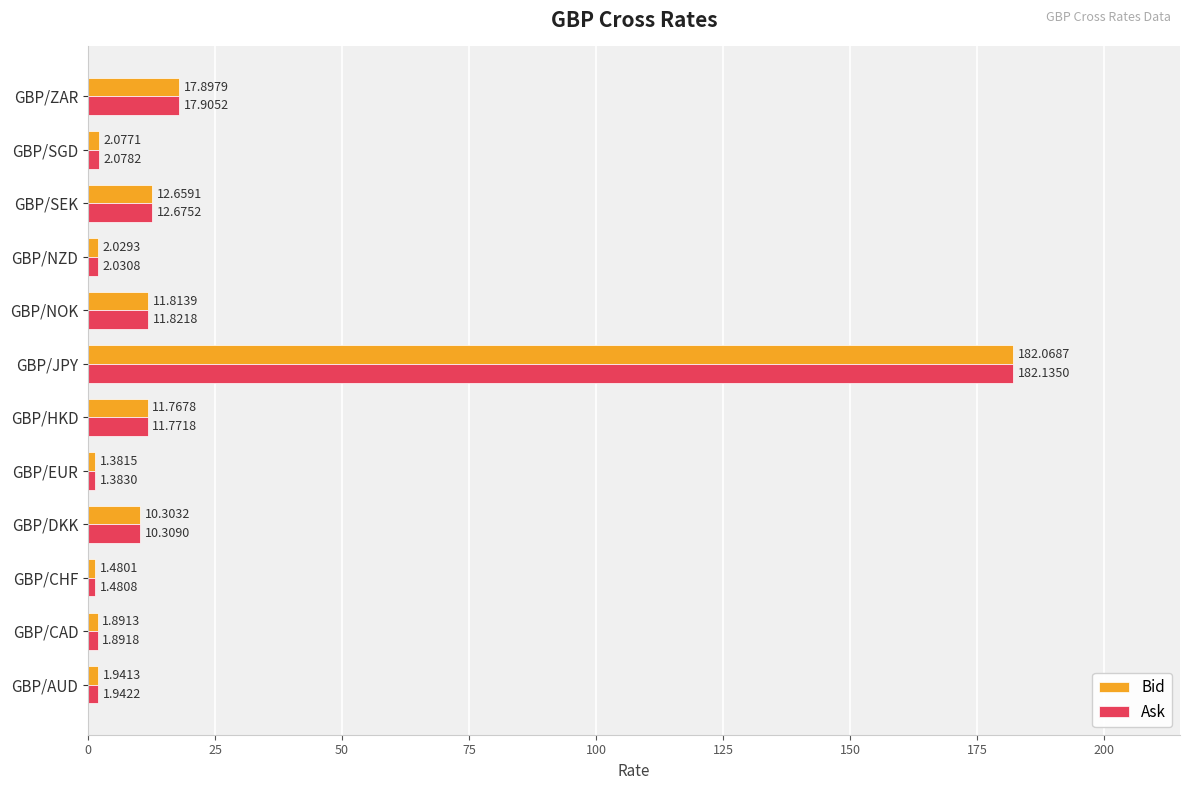

Where is Bid nearest to the value 91?

GBP/ZAR